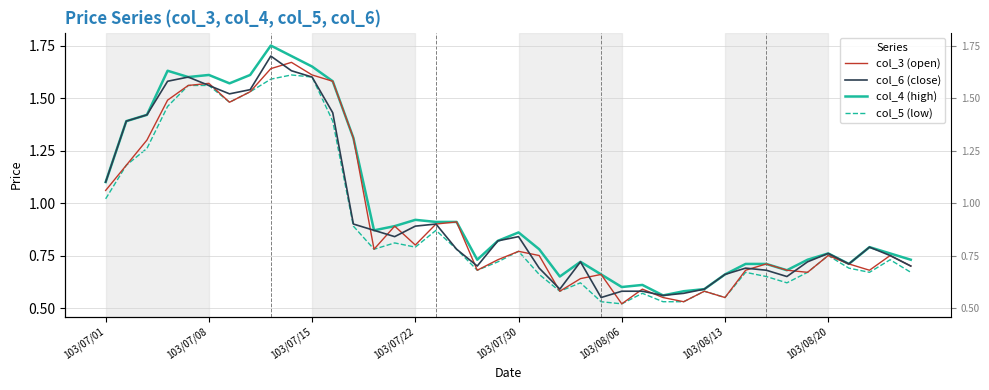

True or false: col_4 (high) has a value of 1.1 at 36.

False